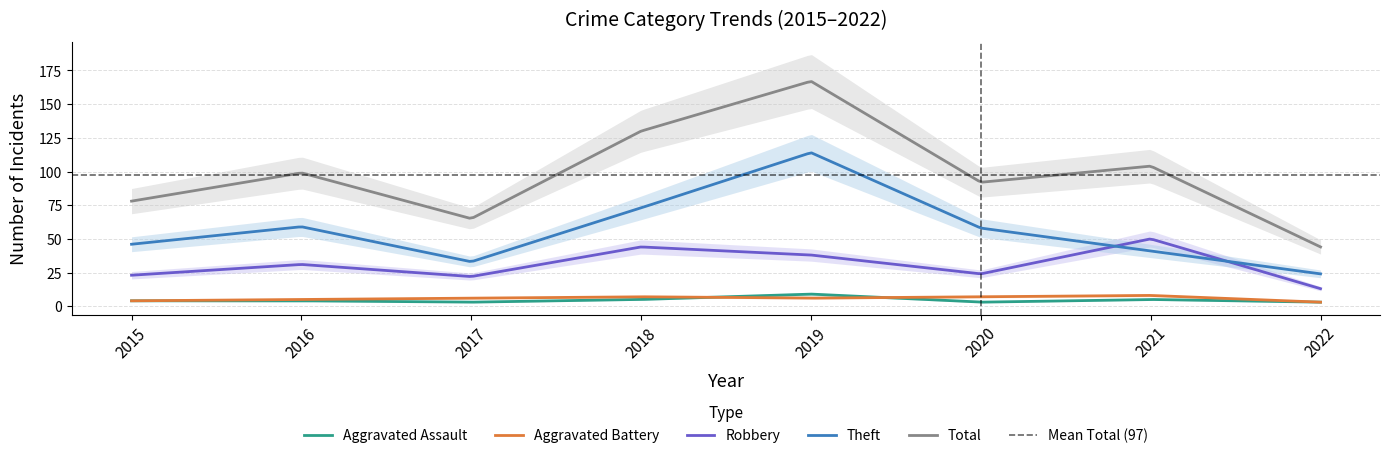

Reading left to right, list all the values displayed in this chart.

Aggravated Assault: 4	4	3	5	9	3	5	3
Aggravated Battery: 4	5	6	7	6	7	8	3
Robbery: 23	31	22	44	38	24	50	13
Theft: 46	59	33	73	114	58	41	24
Total: 78	99	65	130	167	92	104	44